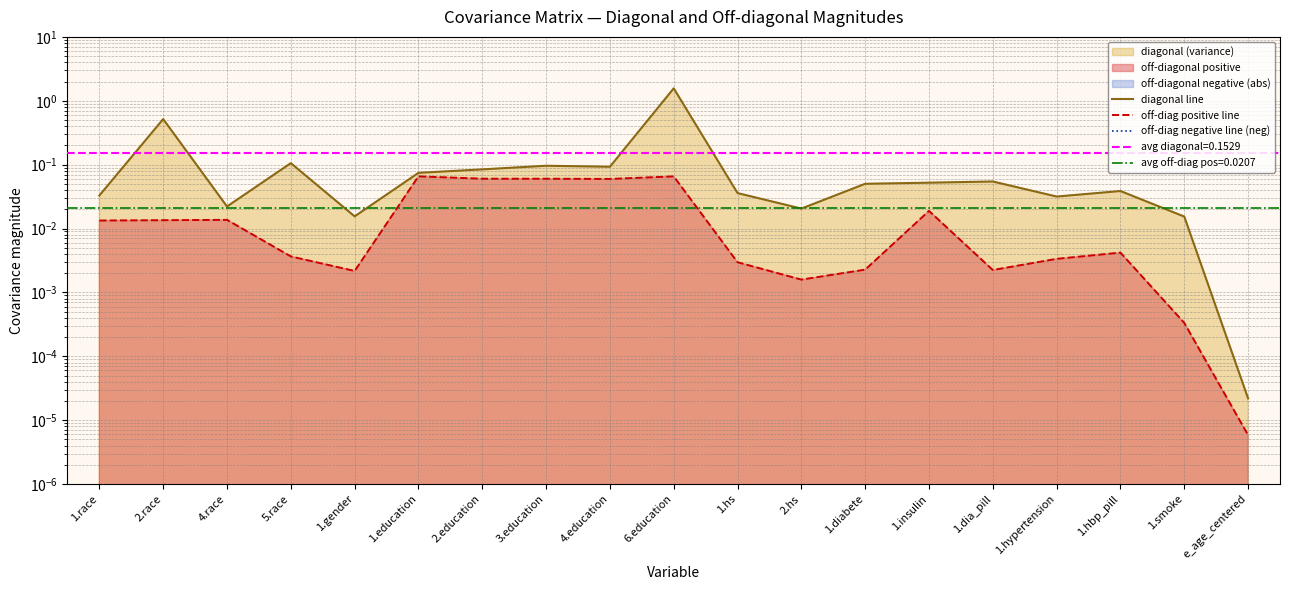

True or false: diagonal line and off-diag positive line intersect in this chart.

False